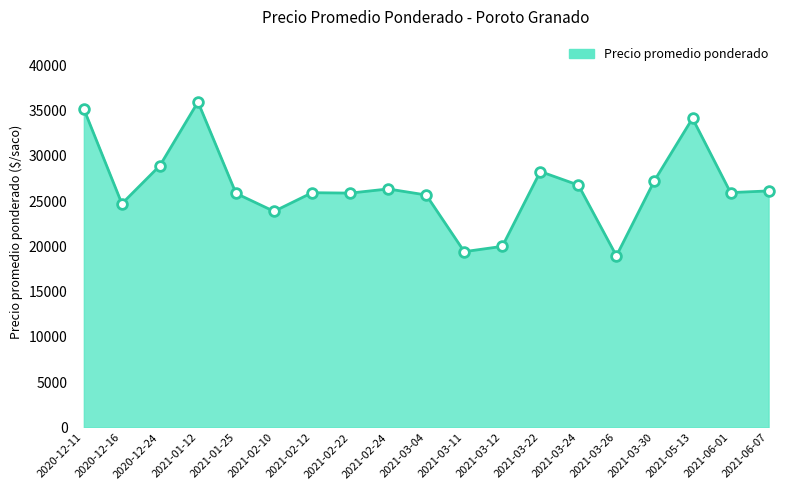

Between 2021-03-26 and 2021-02-24, which is larger?

2021-02-24